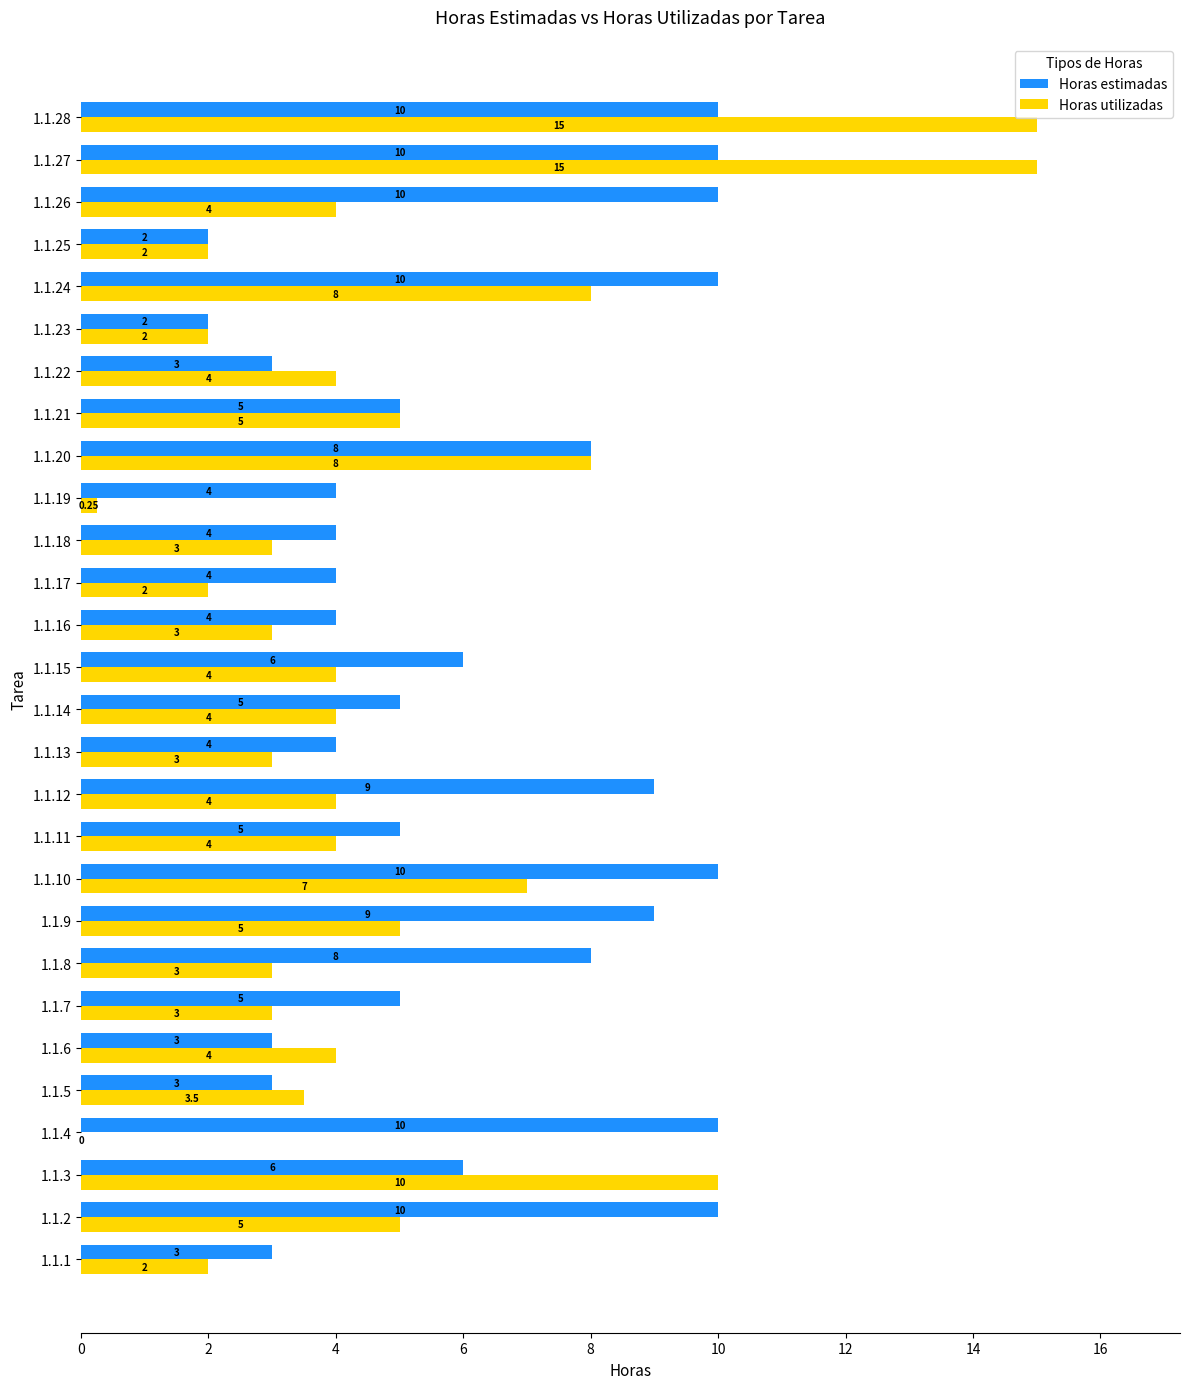

Which series changed the most between 1.1.25 and 1.1.27?

Horas utilizadas